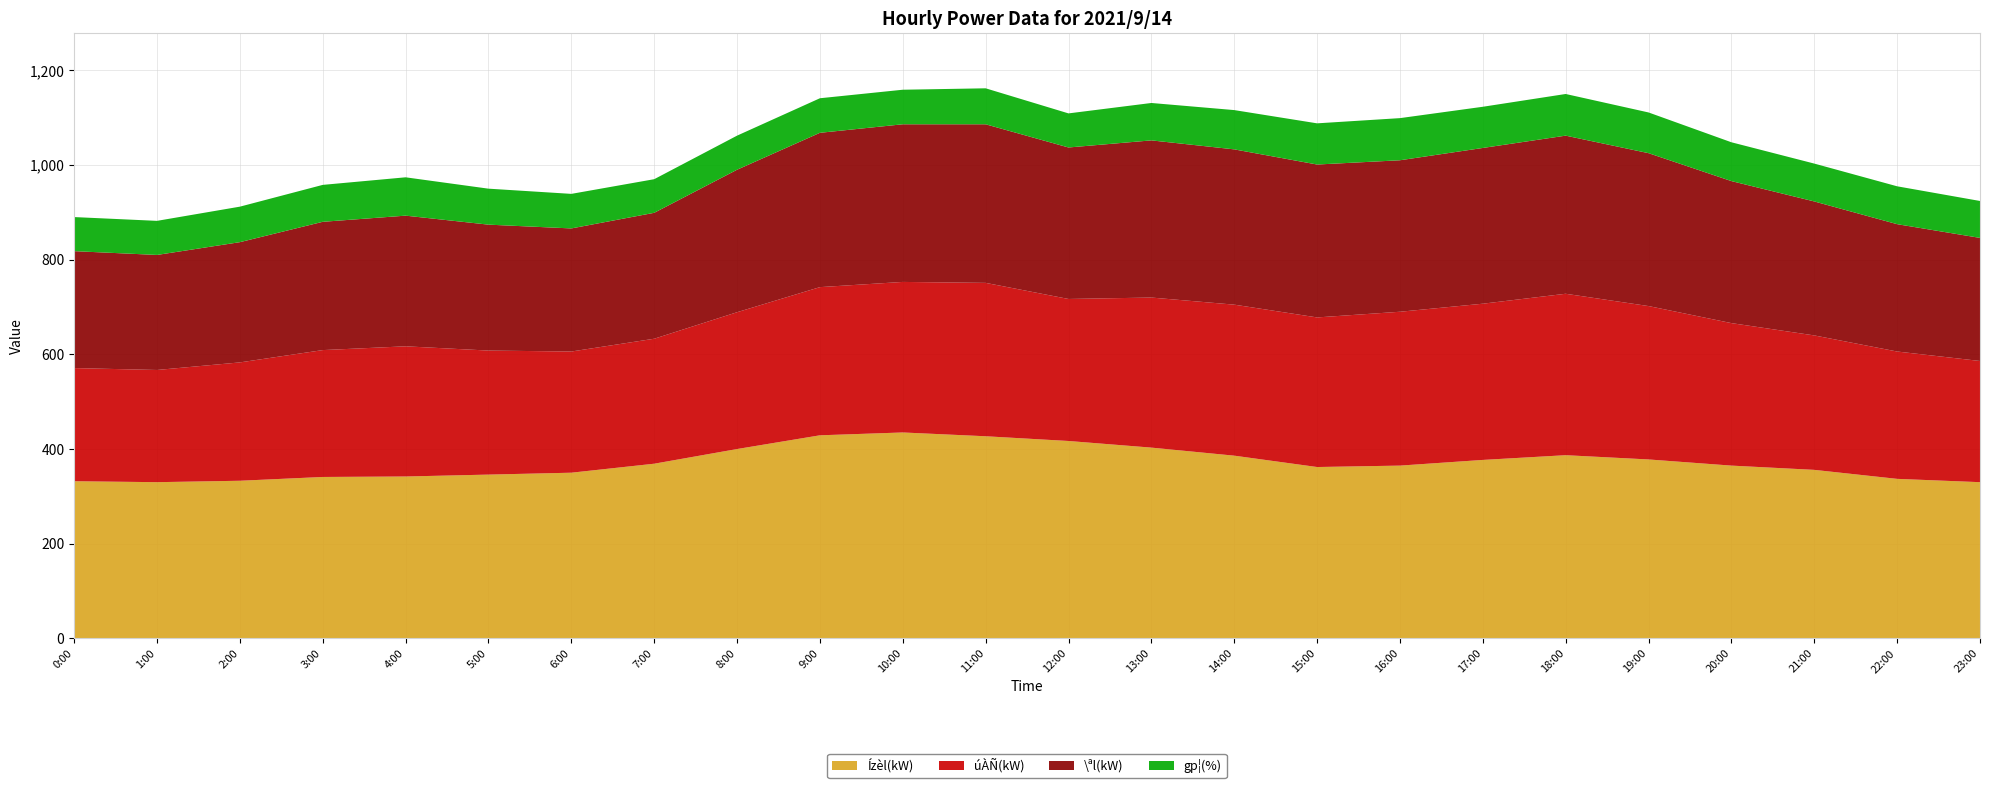

Reading left to right, list all the values displayed in this chart.

Ízèl(kW): 0:00=332	1:00=330	2:00=333	3:00=341	4:00=342	5:00=346	6:00=350	7:00=369	8:00=400	9:00=429	10:00=435	11:00=427	12:00=417	13:00=403	14:00=386	15:00=362	16:00=365	17:00=377	18:00=387	19:00=378	20:00=365	21:00=356	22:00=337	23:00=330
úÀÑ(kW): 0:00=239	1:00=237	2:00=250	3:00=268	4:00=275	5:00=262	6:00=256	7:00=264	8:00=289	9:00=313	10:00=318	11:00=324	12:00=300	13:00=317	14:00=319	15:00=316	16:00=325	17:00=330	18:00=341	19:00=324	20:00=301	21:00=284	22:00=269	23:00=256
\ªl(kW): 0:00=247	1:00=243	2:00=254	3:00=271	4:00=276	5:00=266	6:00=260	7:00=266	8:00=301	9:00=326	10:00=333	11:00=335	12:00=320	13:00=332	14:00=328	15:00=323	16:00=320	17:00=329	18:00=334	19:00=323	20:00=300	21:00=283	22:00=269	23:00=260
gp¦(%): 0:00=72	1:00=72	2:00=75	3:00=78	4:00=81	5:00=76	6:00=73	7:00=71	8:00=72	9:00=73	10:00=73	11:00=76	12:00=72	13:00=79	14:00=83	15:00=87	16:00=89	17:00=87	18:00=88	19:00=86	20:00=82	21:00=80	22:00=80	23:00=78